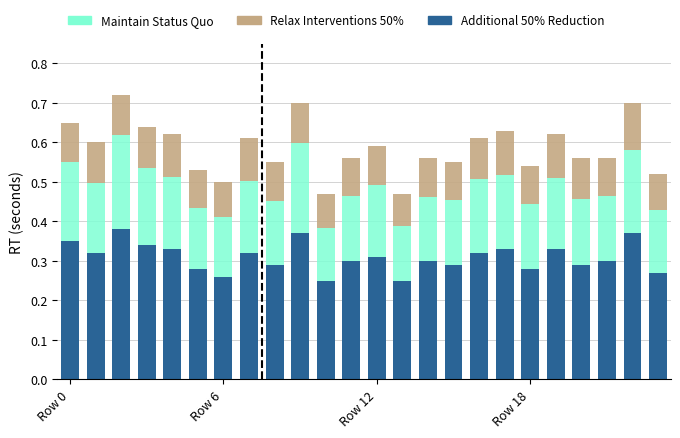

What is the sum of all Additional 50% Reduction values?

7.4